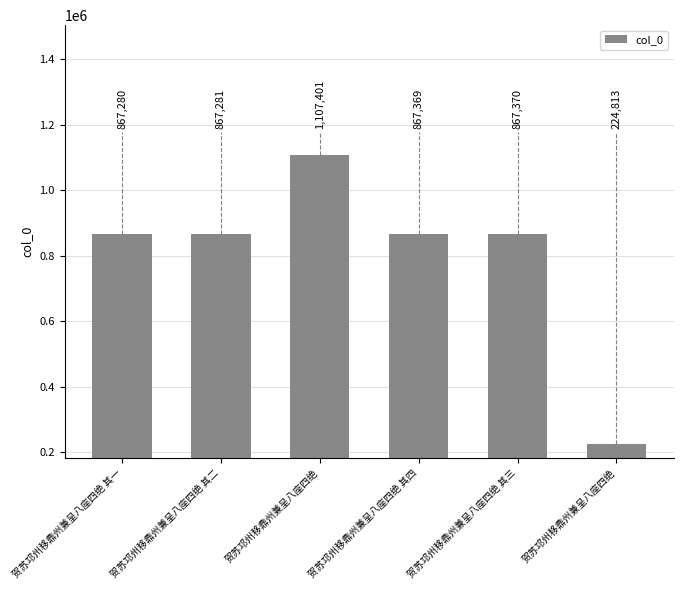

How many data points does each series have?

6